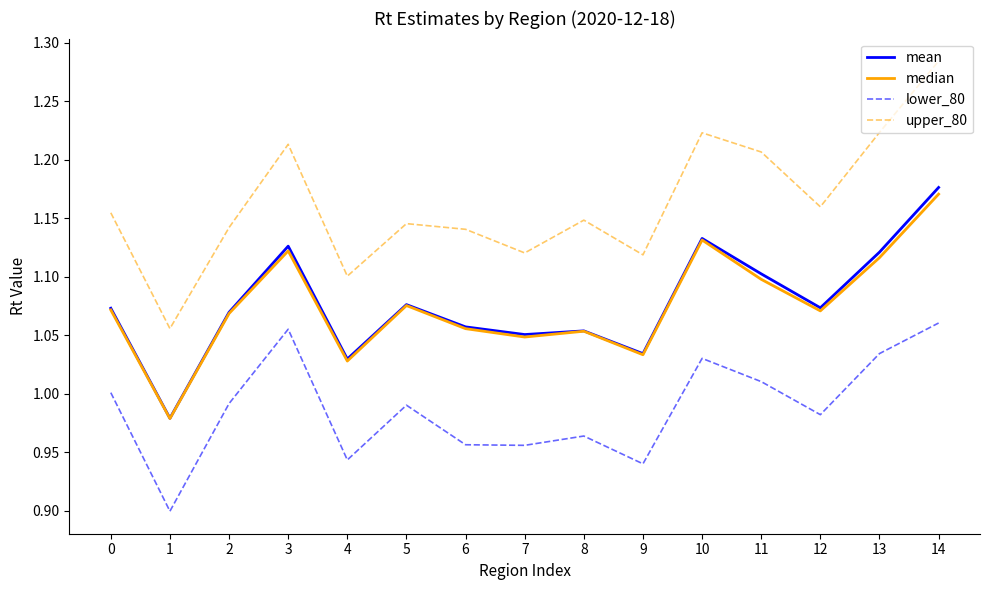

Where is the first local maximum for upper_80?

3